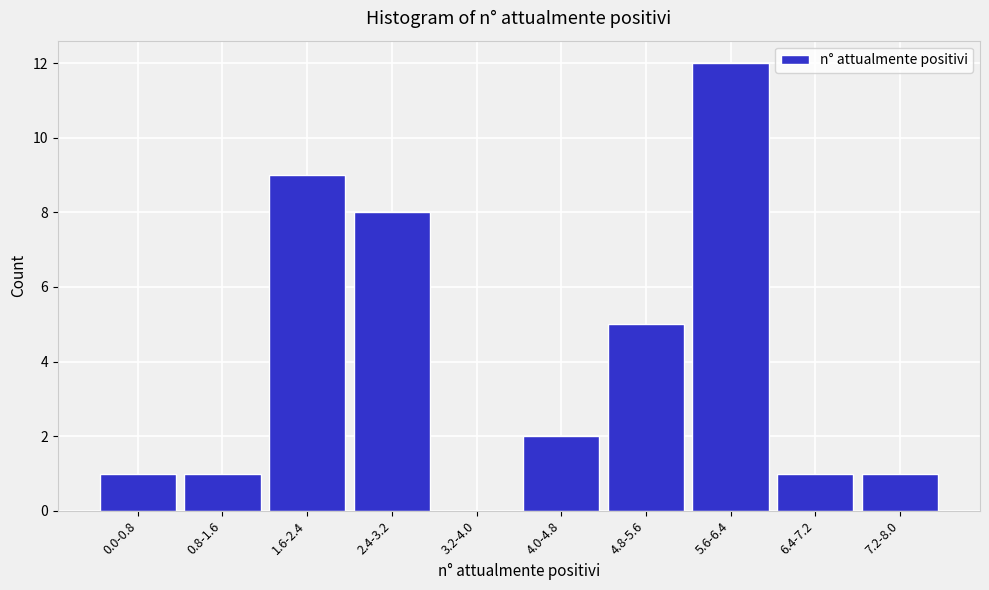

Reading left to right, extract all data points from this chart.

0.0-0.8=1	0.8-1.6=1	1.6-2.4=9	2.4-3.2=8	3.2-4.0=0	4.0-4.8=2	4.8-5.6=5	5.6-6.4=12	6.4-7.2=1	7.2-8.0=1